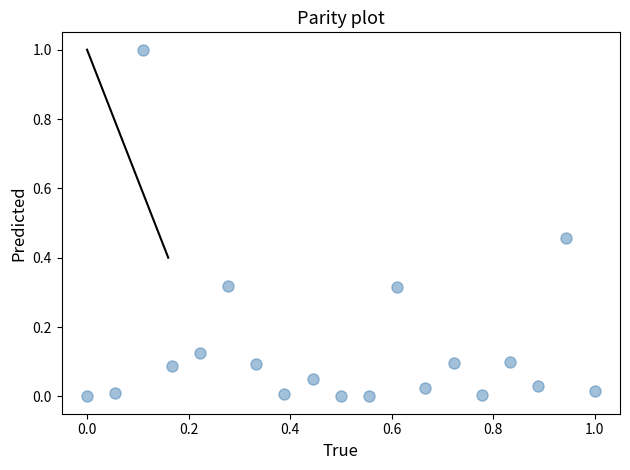

What is the range of Y values (max minus min)?

1.0